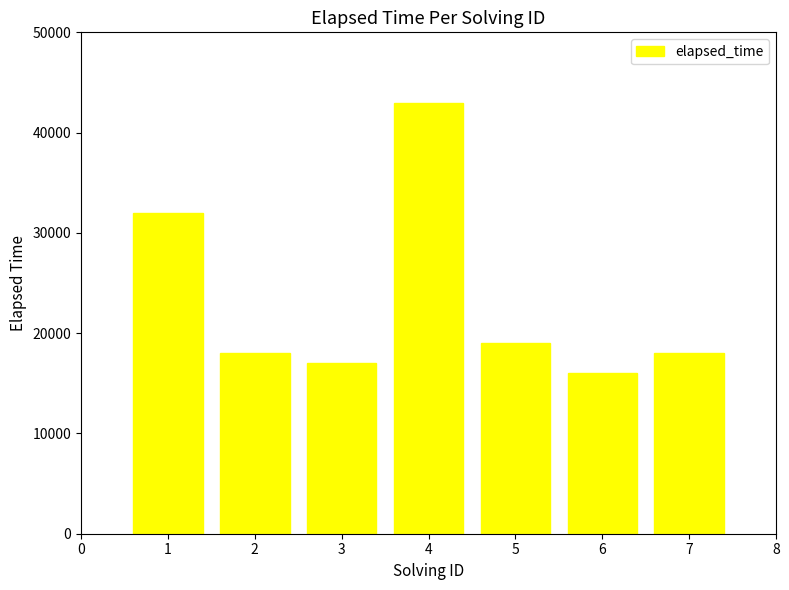

What is the value of the 7th bar from the left?

18000